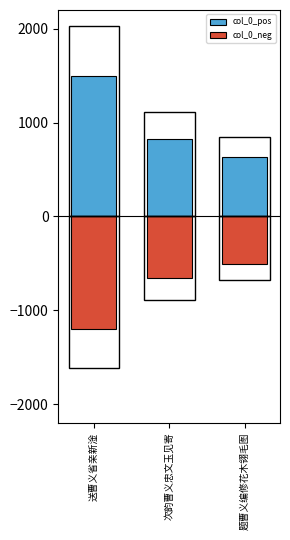

Reading right to left, what are all the values shown in this chart?

col_0_pos: 629.1	827.6	1500.0
col_0_neg: -503.2	-662.0	-1200.0